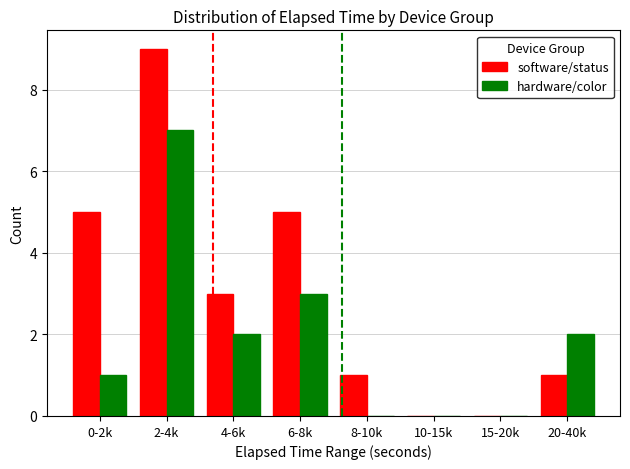

Between 0-2k and 4-6k, which series saw the biggest shift?

software/status